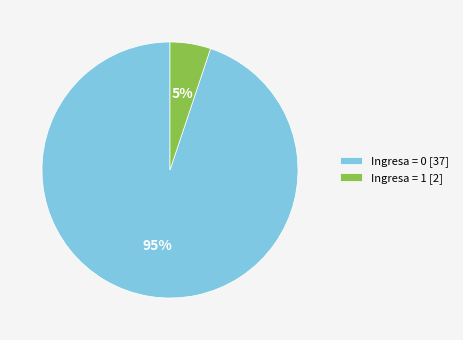

To the nearest percent, what is the difference between the largest and smallest slice percentages?

90%